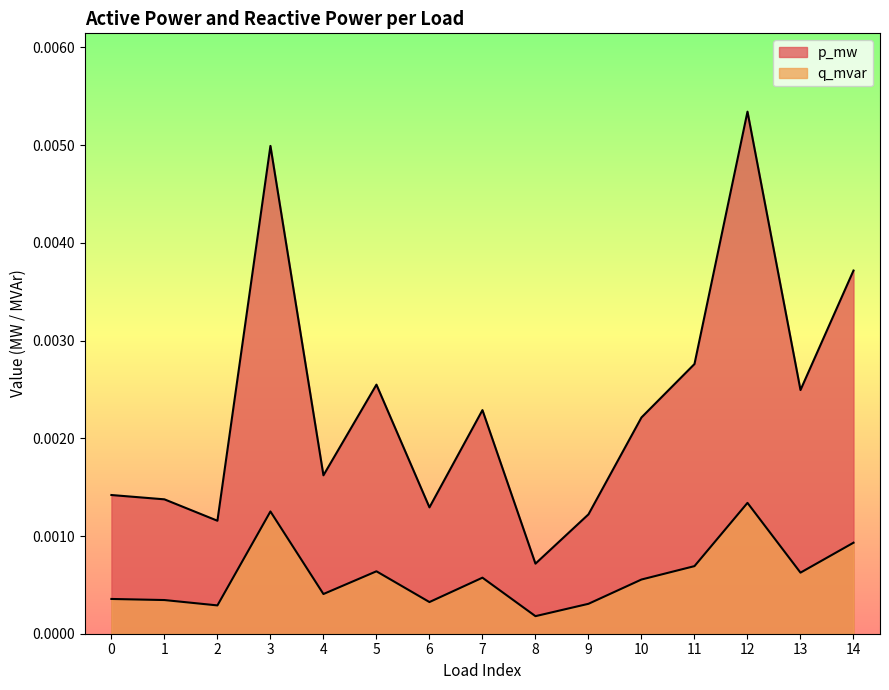

What are all the series names shown in the legend?

p_mw, q_mvar